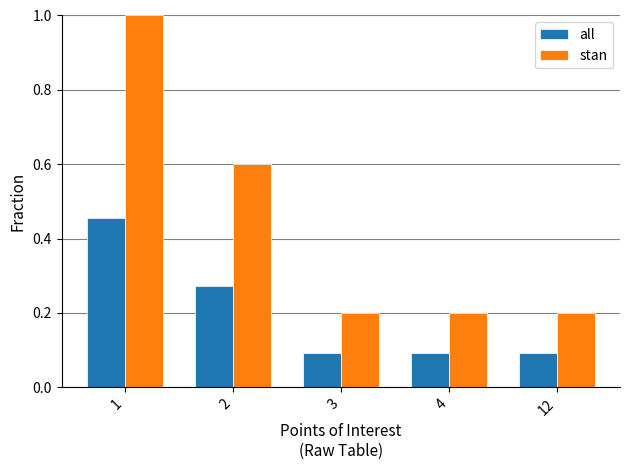

Does the chart contain any negative values?

No